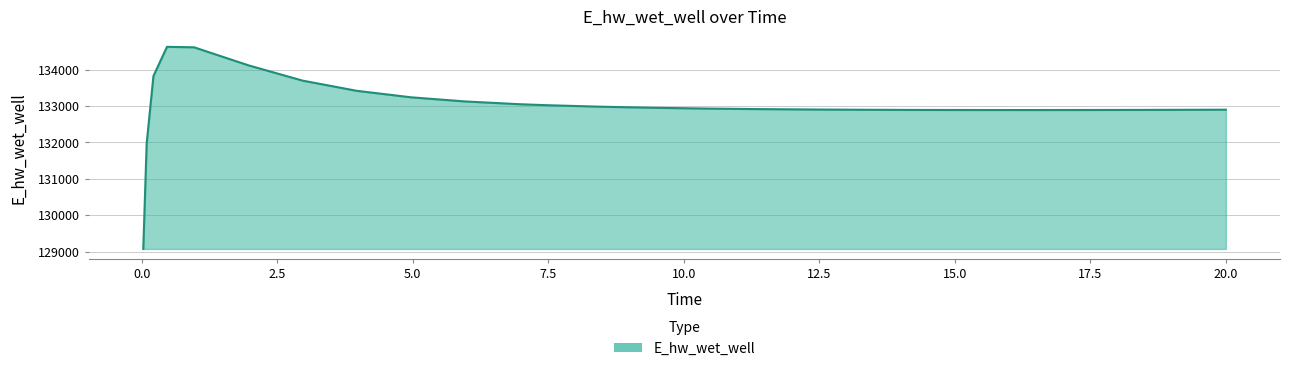

What is the sum of all values?

3325618.1